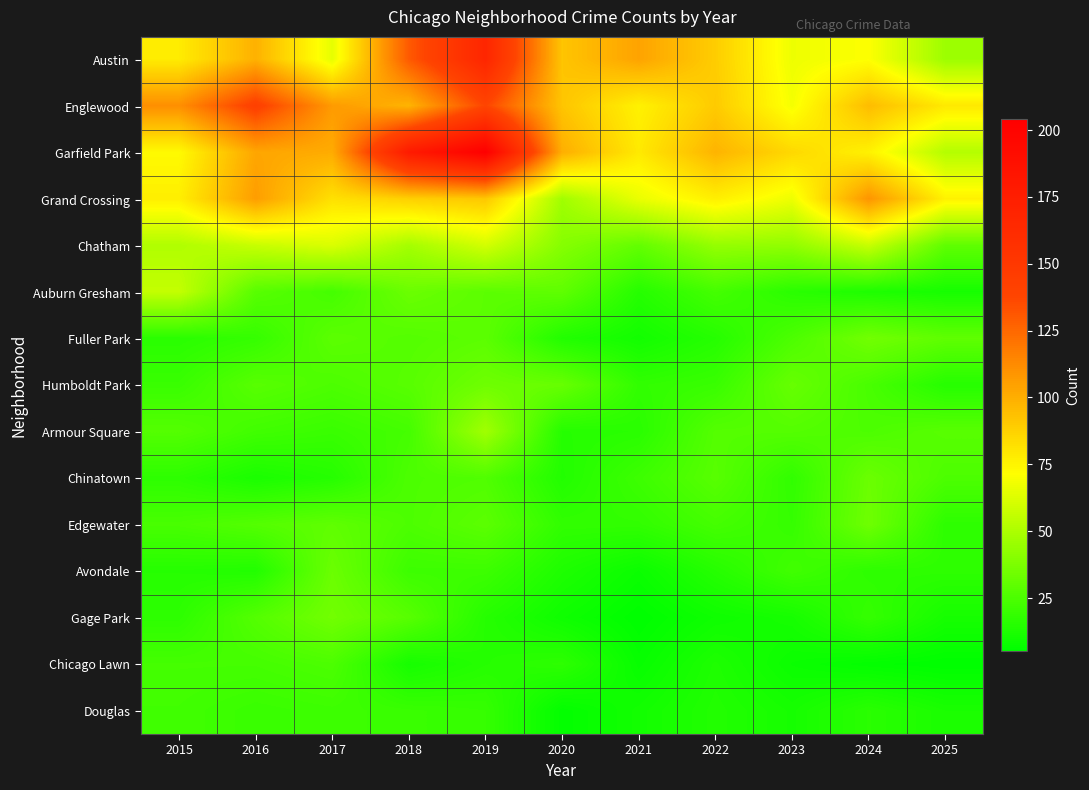

Rank the series at 2019 from highest to lowest value.

Garfield Park, Austin, Englewood, Grand Crossing, Chatham, Armour Square, Humboldt Park, Auburn Gresham, Fuller Park, Edgewater, Chinatown, Avondale, Douglas, Gage Park, Chicago Lawn